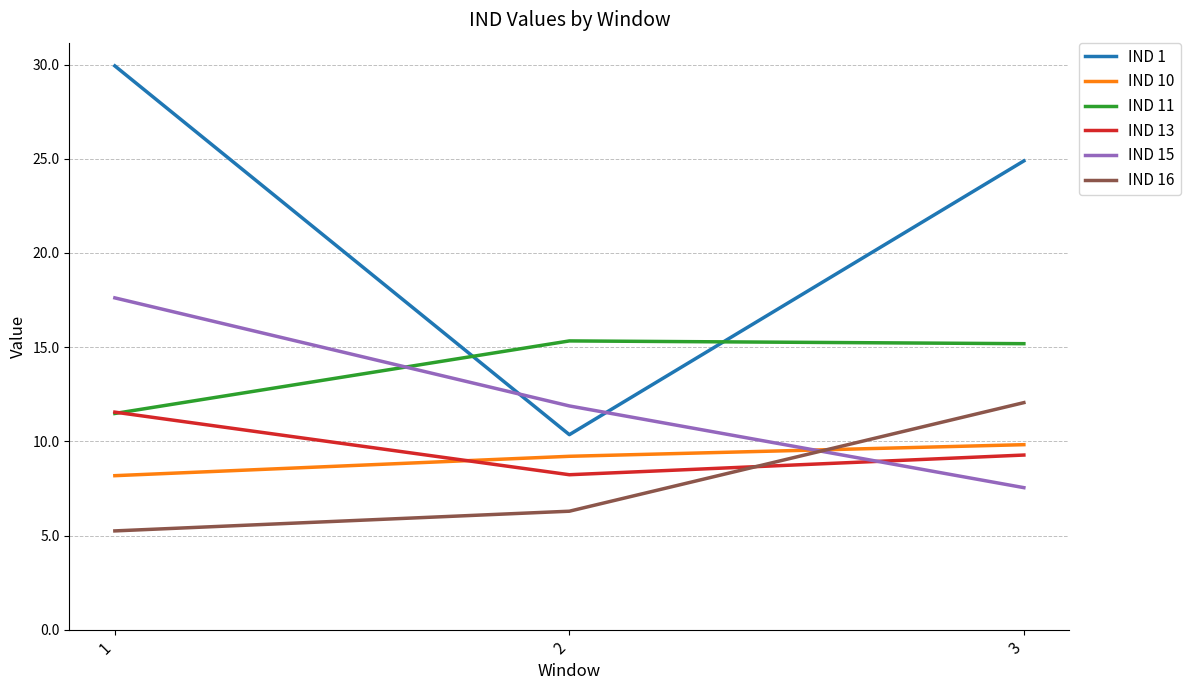

Does the chart have visible grid lines?

Yes